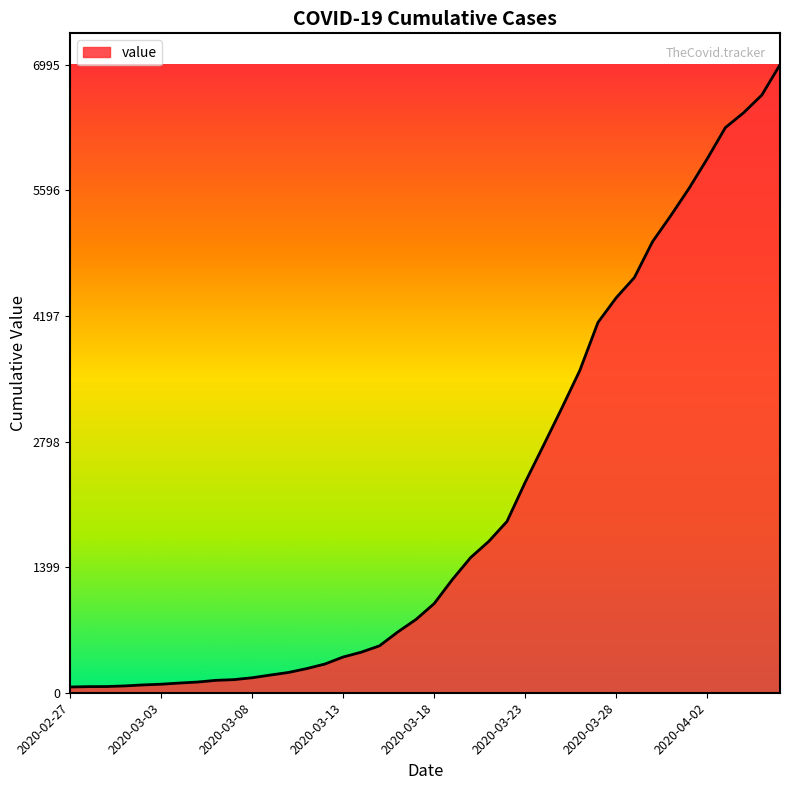

What is the maximum value shown in the chart?

6995